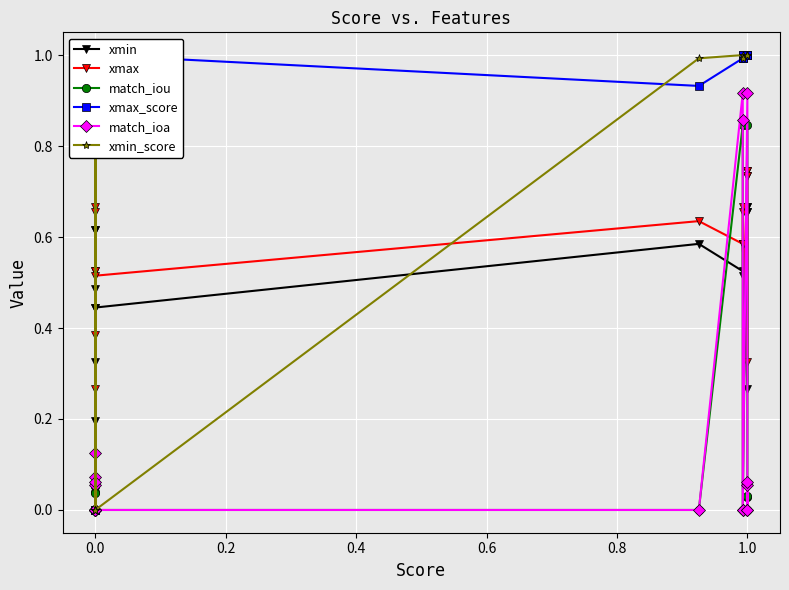

True or false: xmax_score and match_iou cross at least once.

False